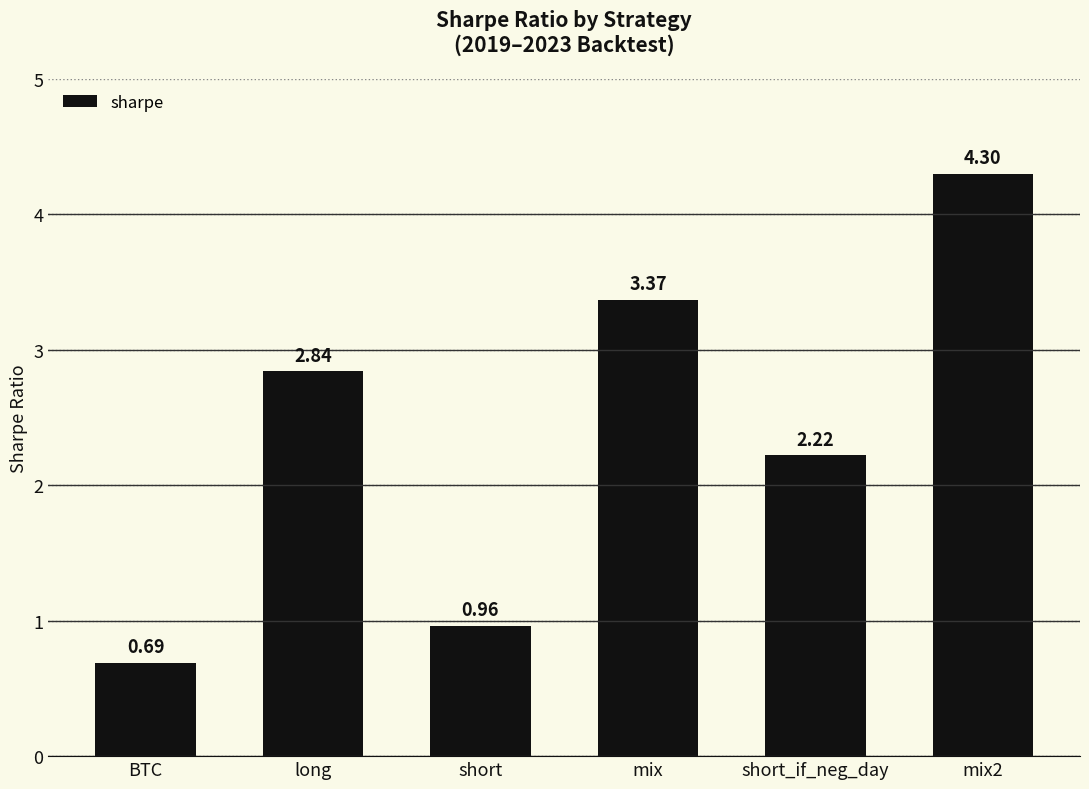

List the labels in order of value, largest first.

mix2, mix, long, short_if_neg_day, short, BTC